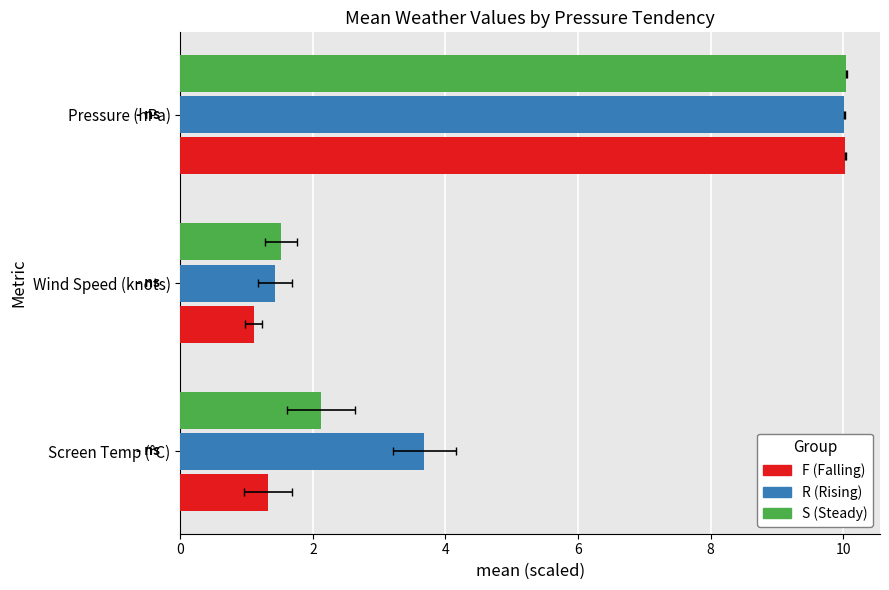

What are all the series names shown in the legend?

F (Falling), R (Rising), S (Steady)